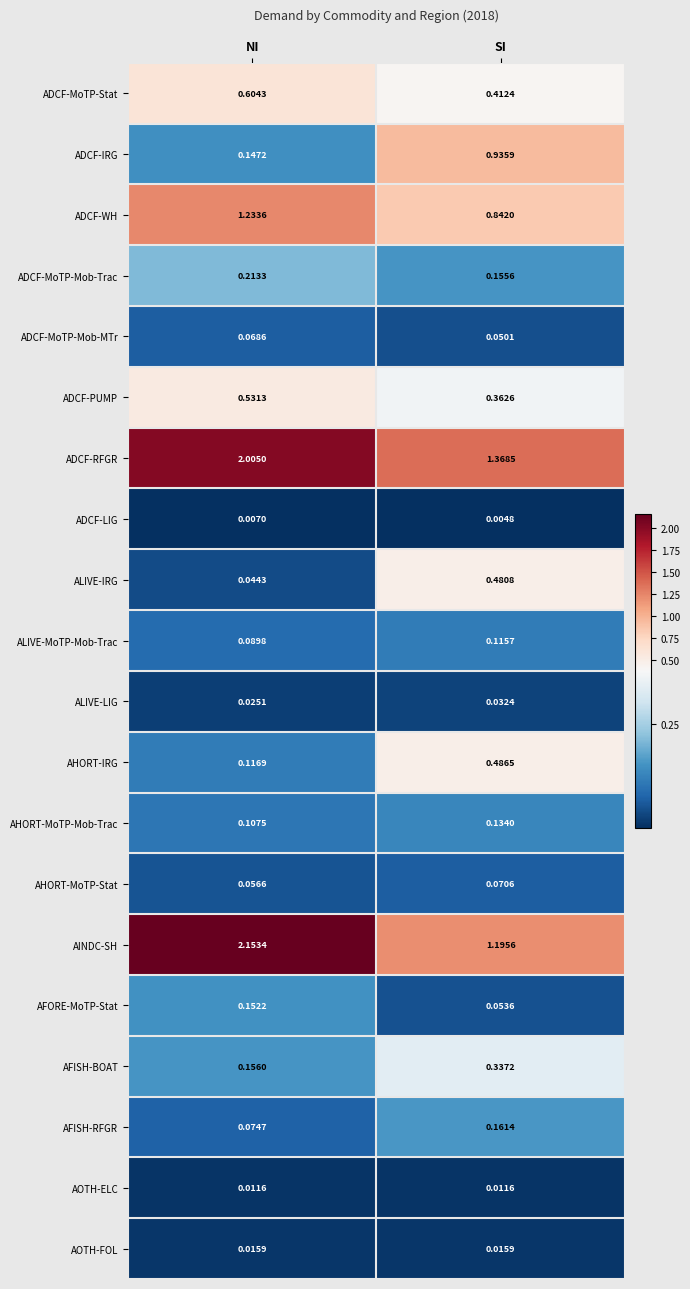

At NI, list the series in order from smallest to largest.

ADCF-LIG, AOTH-ELC, AOTH-FOL, ALIVE-LIG, ALIVE-IRG, AHORT-MoTP-Stat, ADCF-MoTP-Mob-MTr, AFISH-RFGR, ALIVE-MoTP-Mob-Trac, AHORT-MoTP-Mob-Trac, AHORT-IRG, ADCF-IRG, AFORE-MoTP-Stat, AFISH-BOAT, ADCF-MoTP-Mob-Trac, ADCF-PUMP, ADCF-MoTP-Stat, ADCF-WH, ADCF-RFGR, AINDC-SH